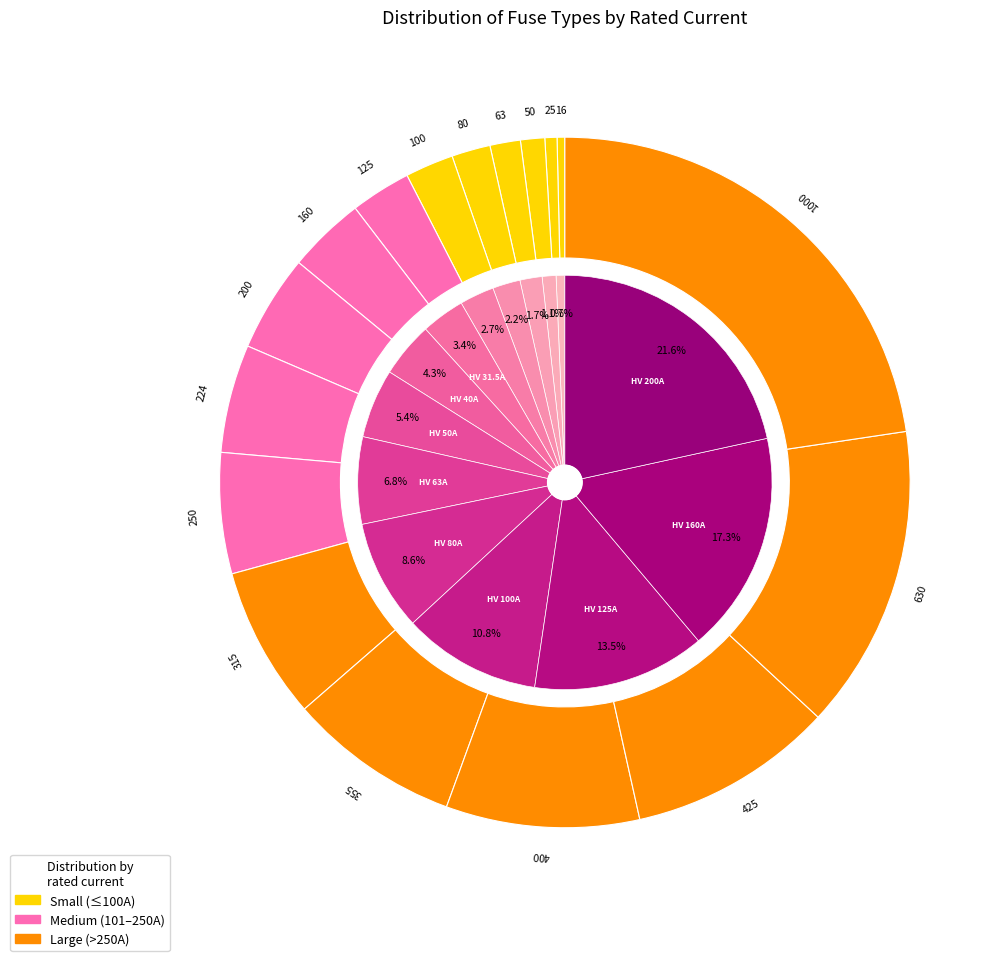

Does HV 100A represent more than half of the total?

No